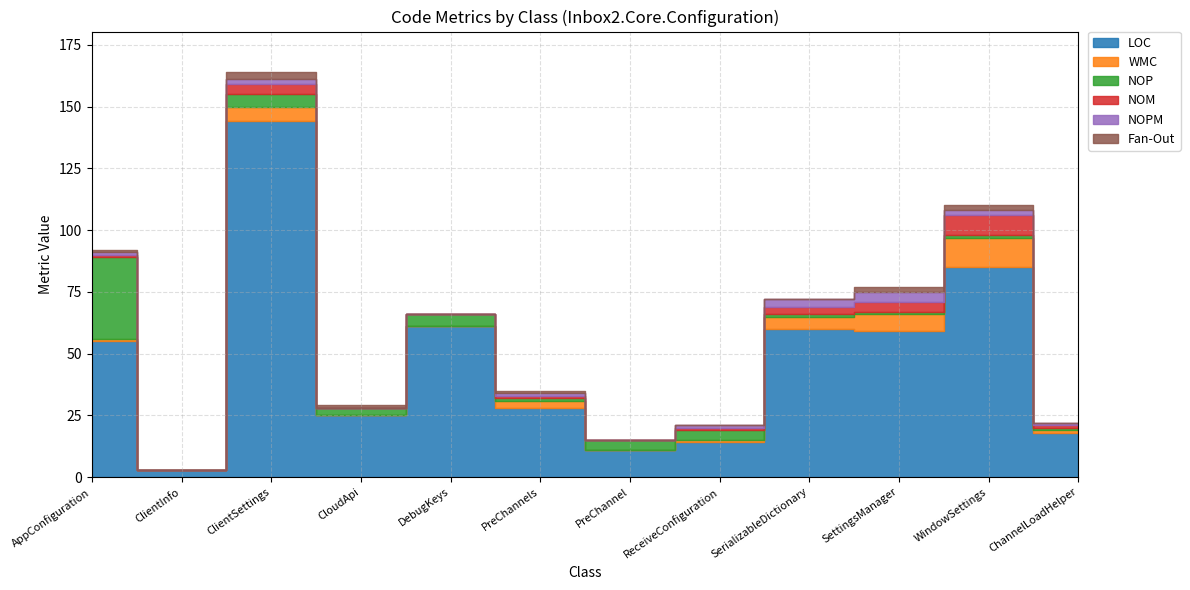

How many series are shown in this chart?

6